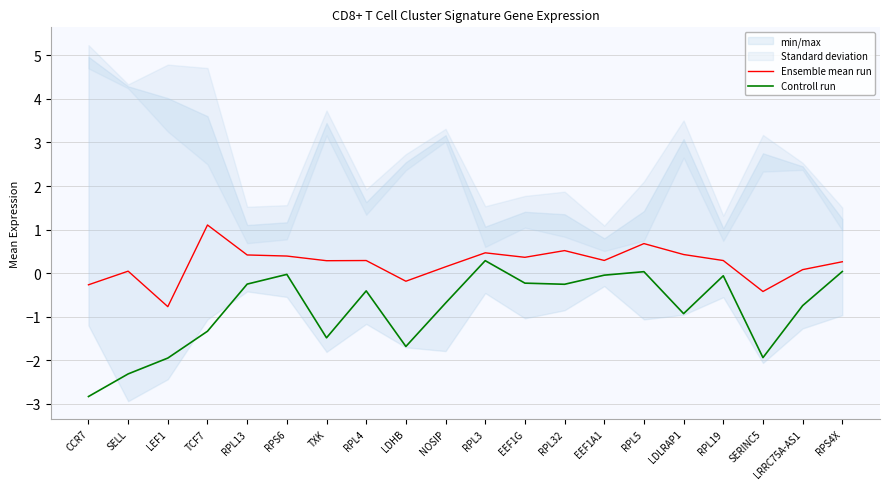

Reading right to left, list all the values displayed in this chart.

Ensemble mean run: 0.3	0.1	-0.4	0.3	0.4	0.7	0.3	0.5	0.4	0.5	0.1	-0.2	0.3	0.3	0.4	0.4	1.1	-0.8	0.0	-0.3
Controll run: 0.0	-0.7	-1.9	-0.1	-0.9	0.0	-0.0	-0.3	-0.2	0.3	-0.7	-1.7	-0.4	-1.5	-0.0	-0.3	-1.3	-1.9	-2.3	-2.8